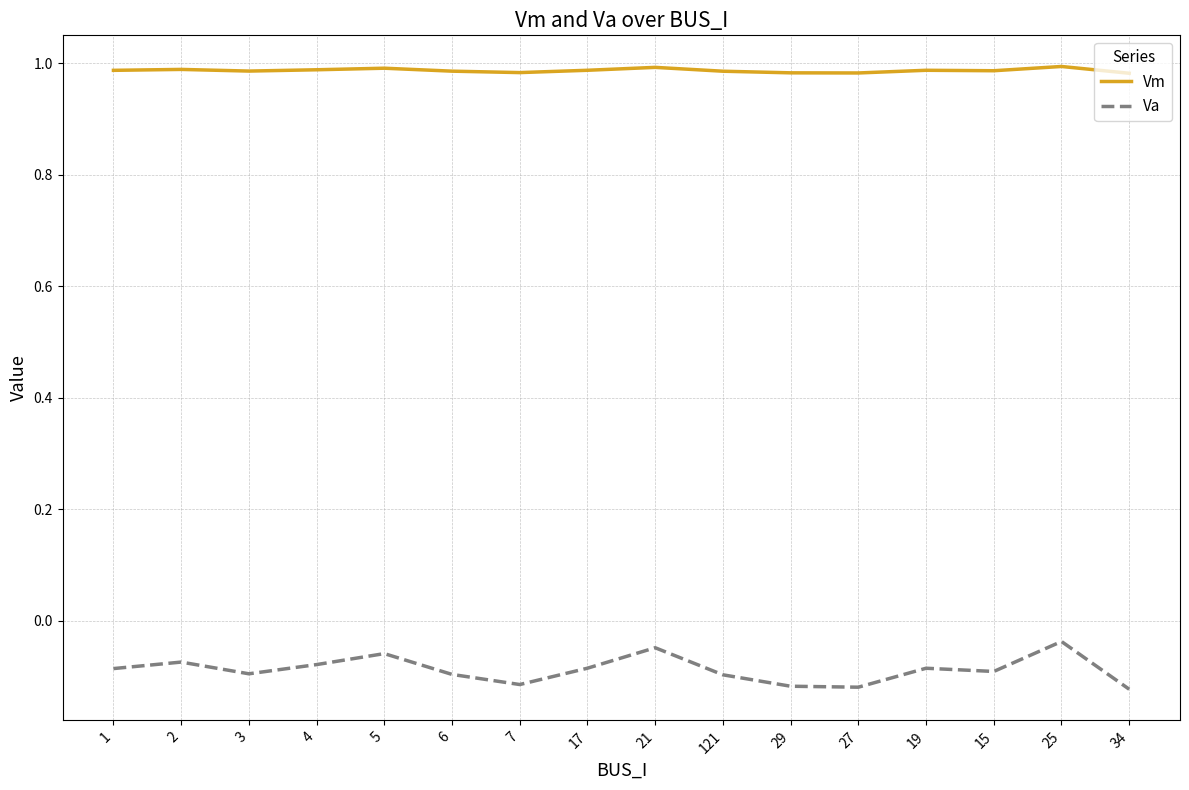

List the series in order of their peak value, highest first.

Vm, Va